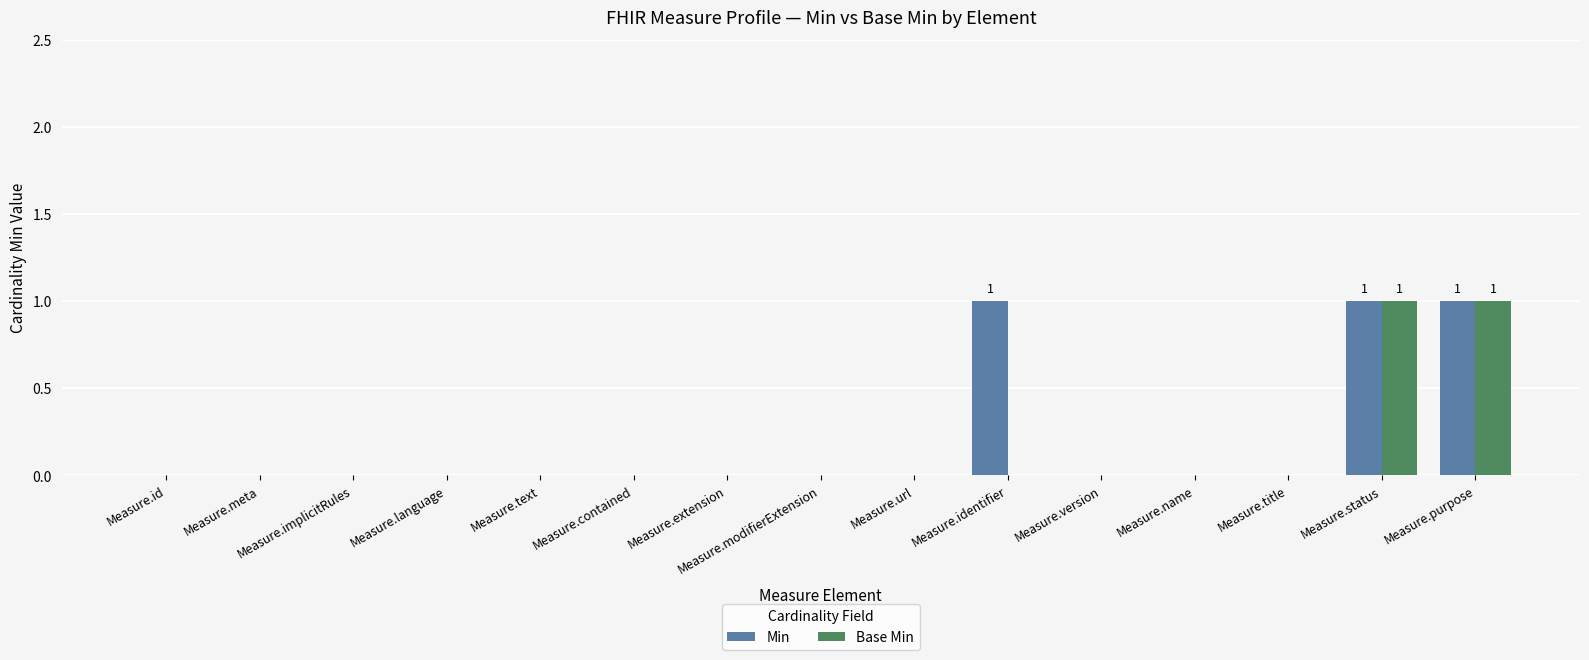

Is it true that Min equals 0 at Measure.id?

True